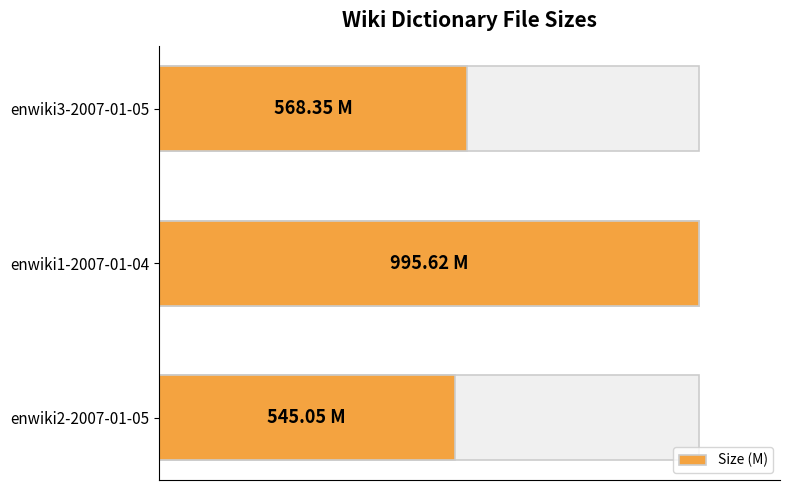

What is the approximate value at enwiki3-2007-01-05?

568.4